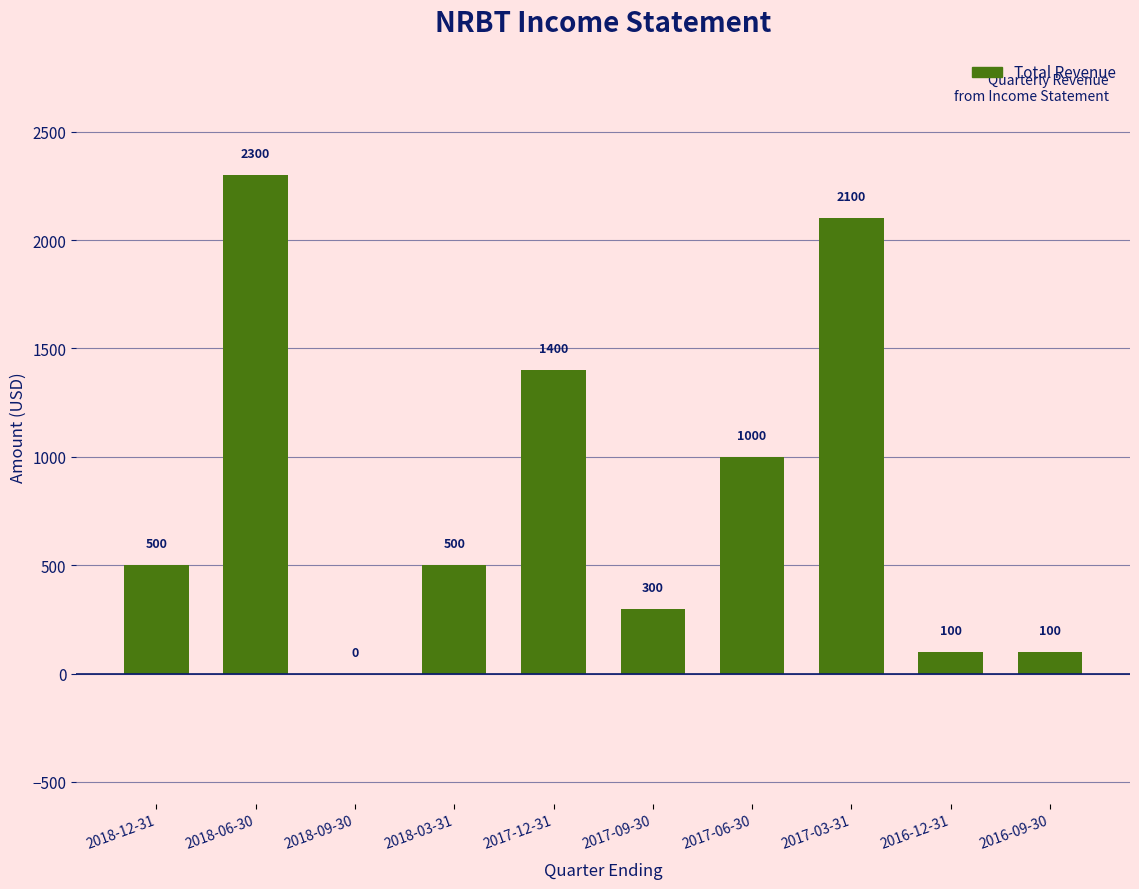

The chart shows a value of 100 at 2016-09-30. True or false?

True